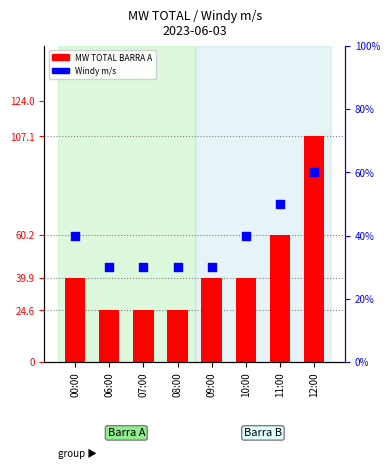

Which series has the largest Y range (max minus min)?

MW TOTAL BARRA A